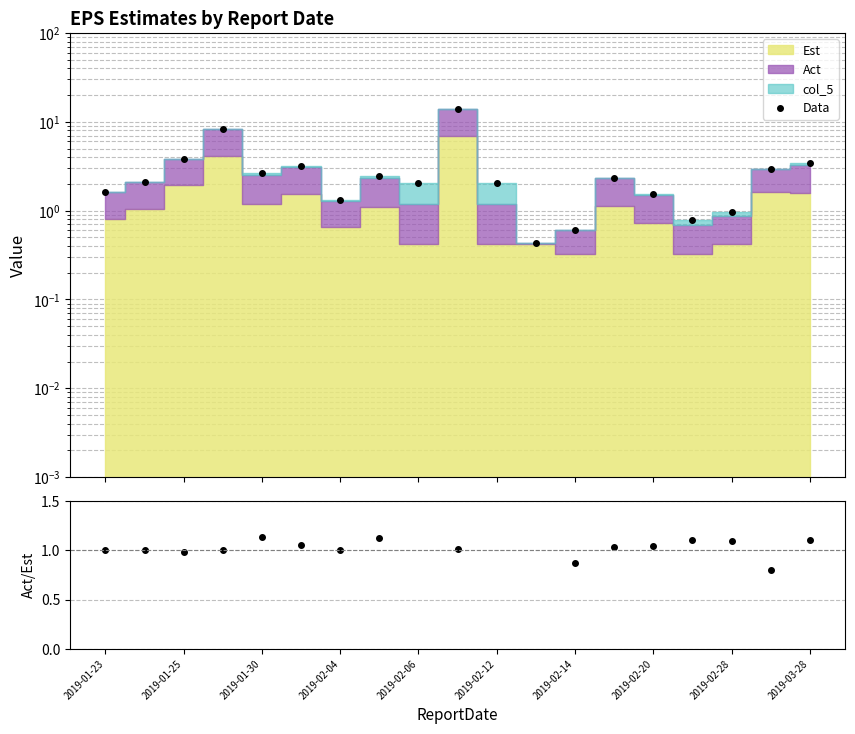

Which series has the largest range (max minus min)?

Data